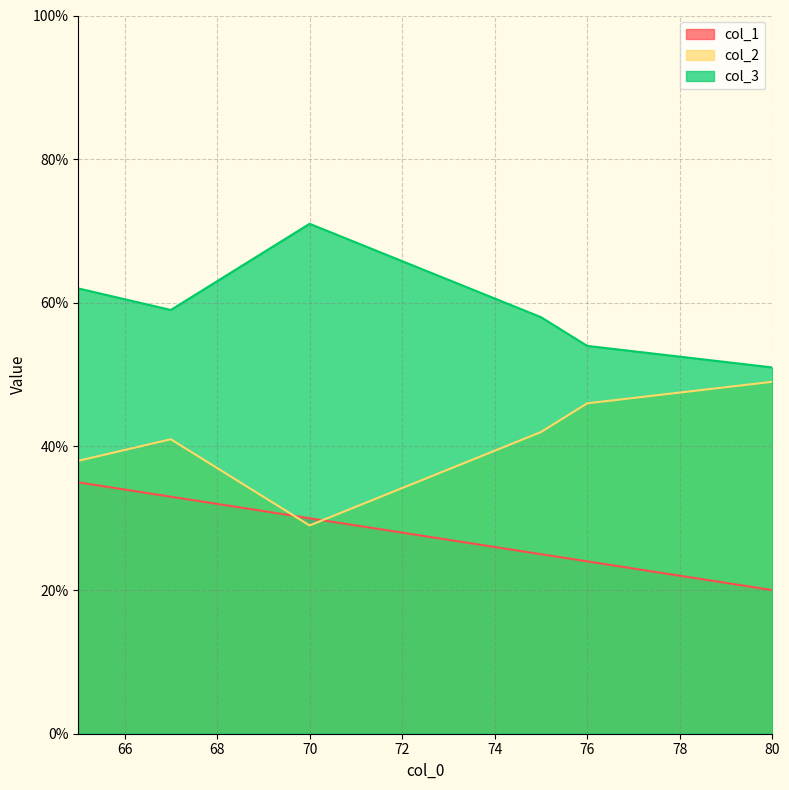

How many values in the col_3 series exceed 59?

2